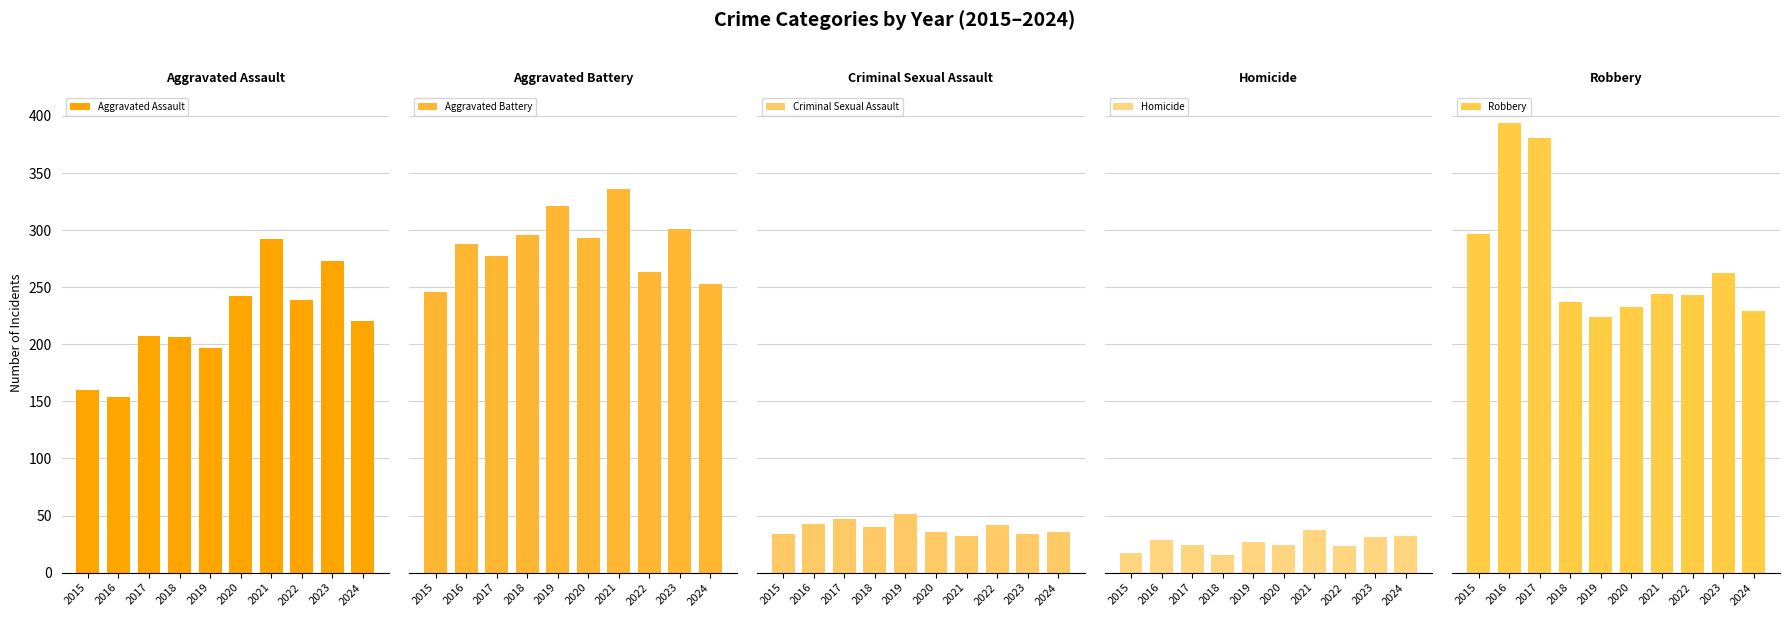

Is it true that Aggravated Assault equals 83 at 2019?

False